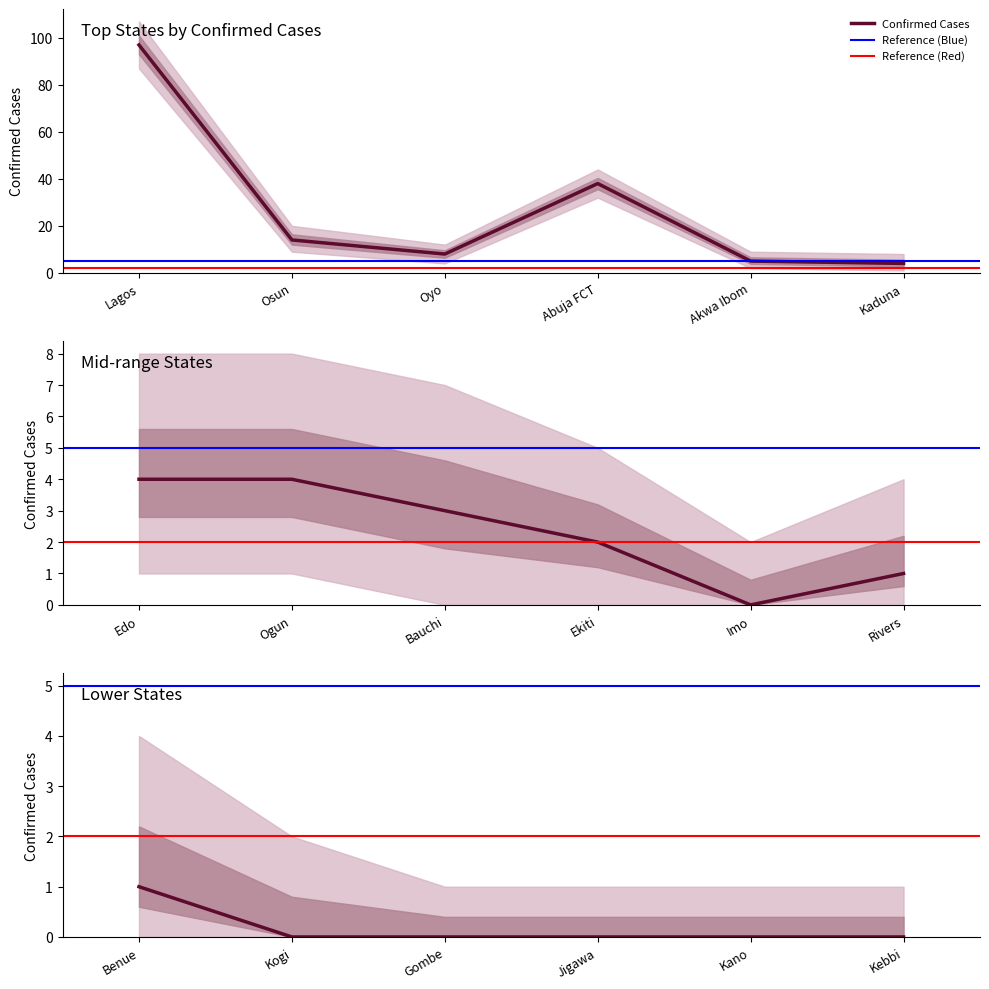

How many data points are above 3?

8